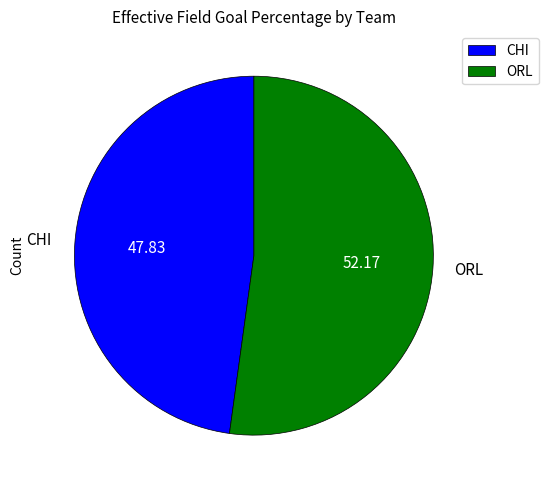

What is the smallest slice in the pie chart?

CHI